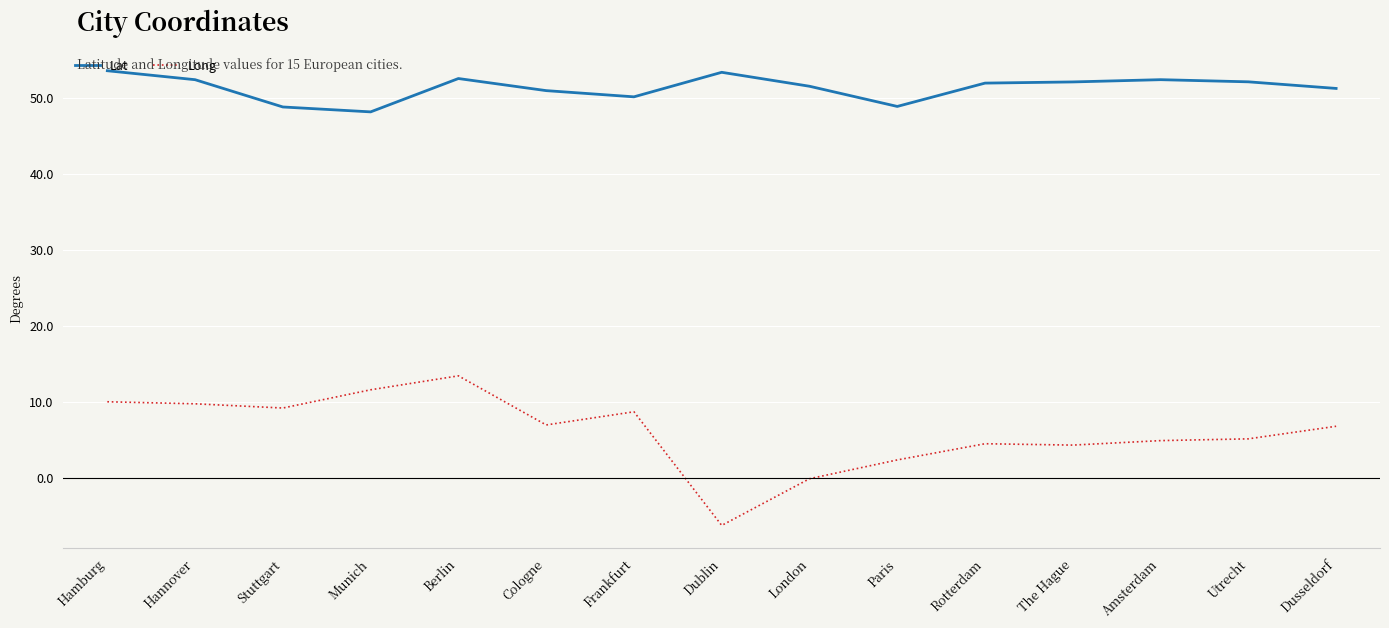

What is the smallest value displayed?

-6.3